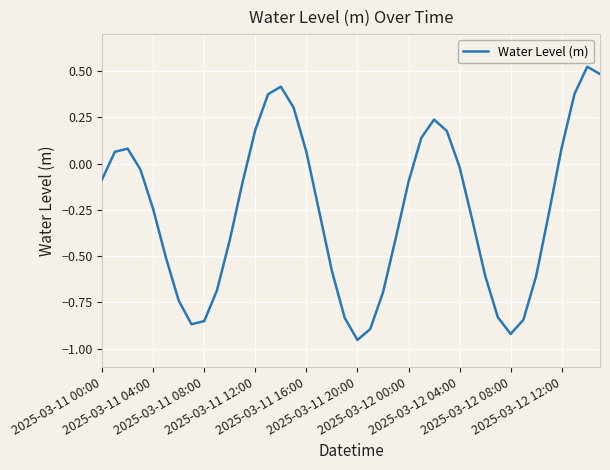

What is the difference between the maximum and minimum values?

1.5